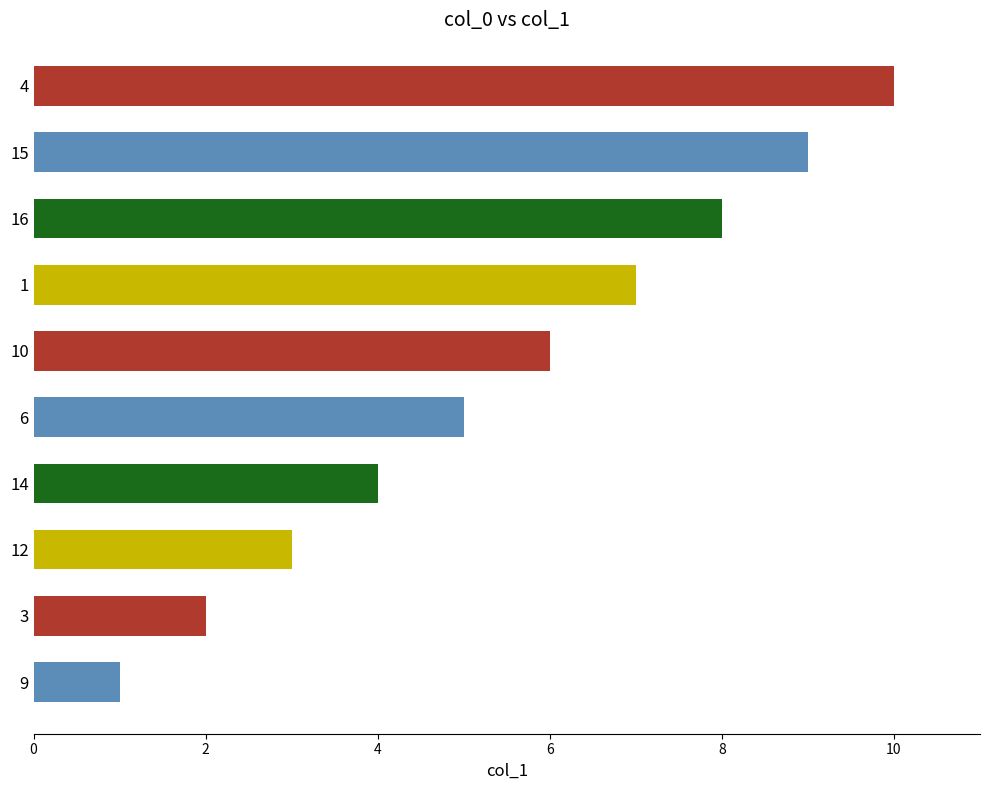

List the labels in order of value, largest first.

4, 15, 16, 1, 10, 6, 14, 12, 3, 9